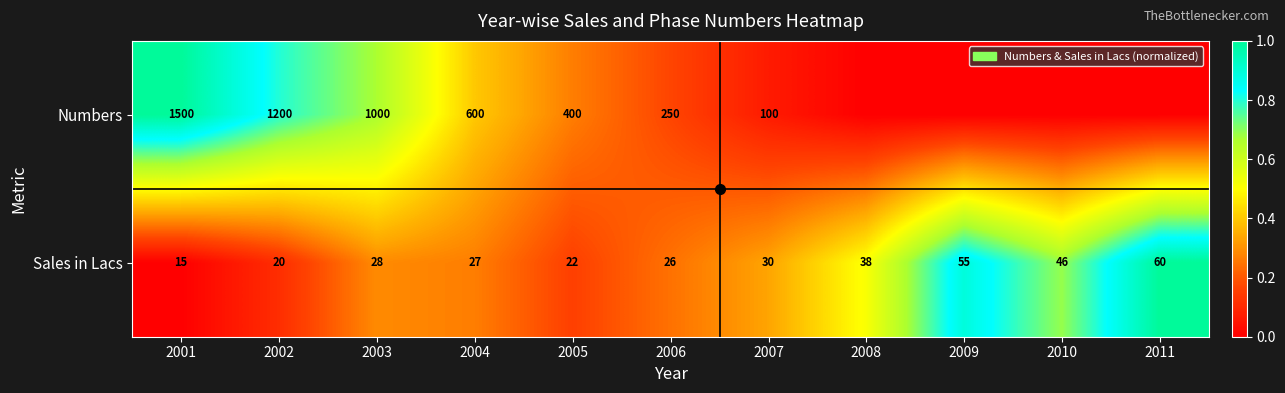

What is the minimum value for Sales in Lacs?

15